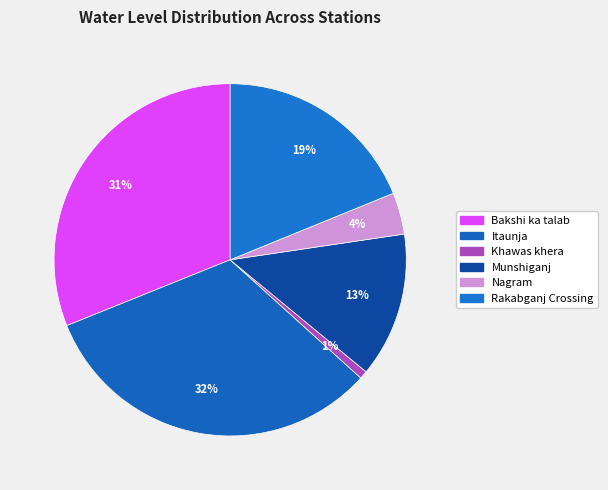

How many segments does this pie chart have?

6